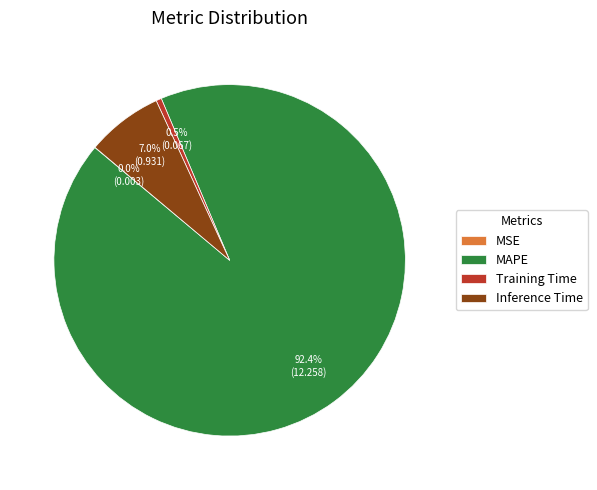

Which slice is the largest?

MAPE